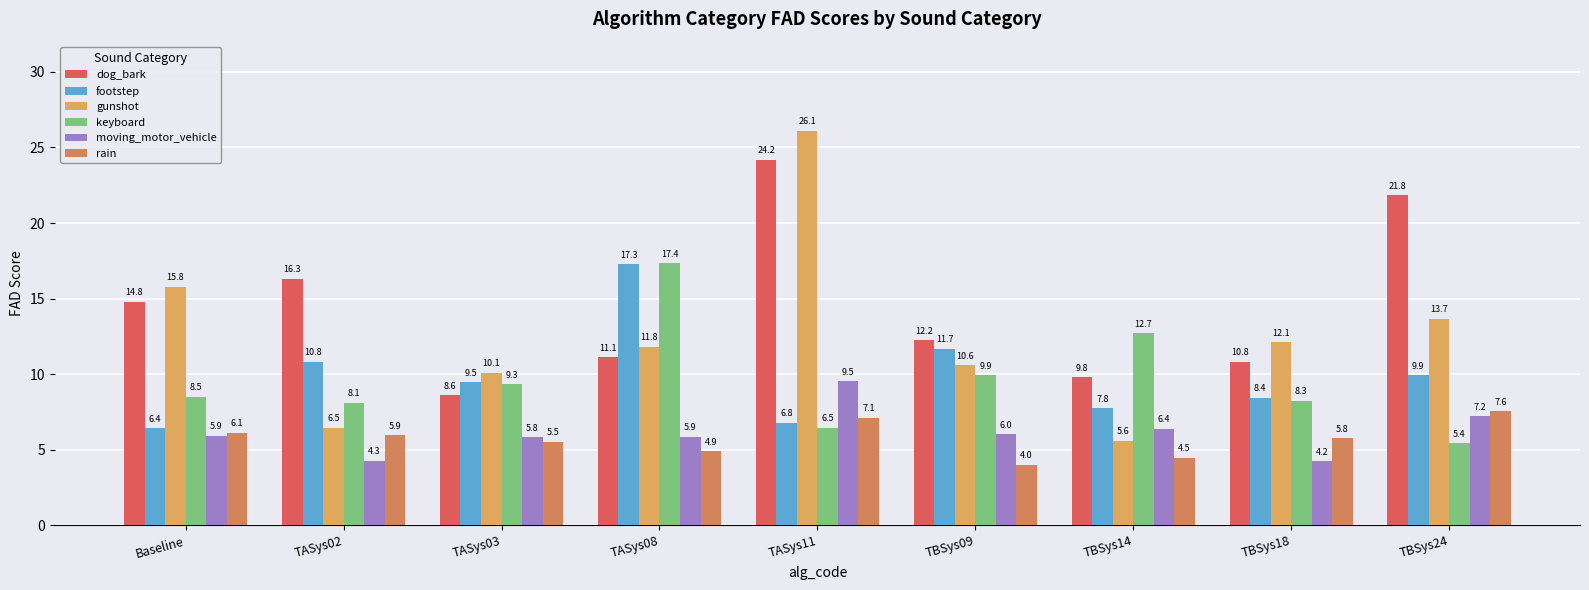

What is the maximum value shown in the chart?

26.1